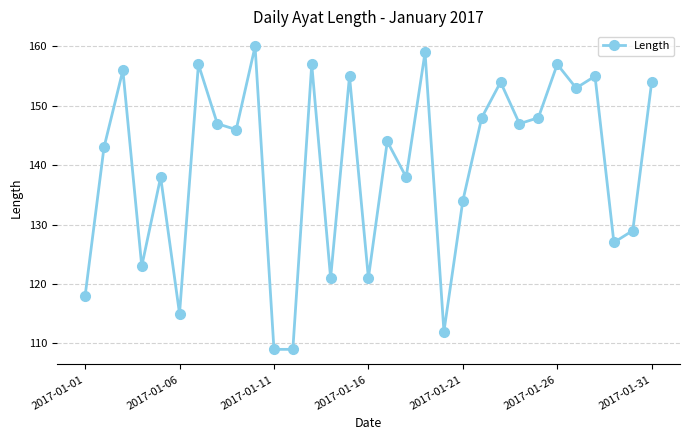

What is the sum of all values?

4334